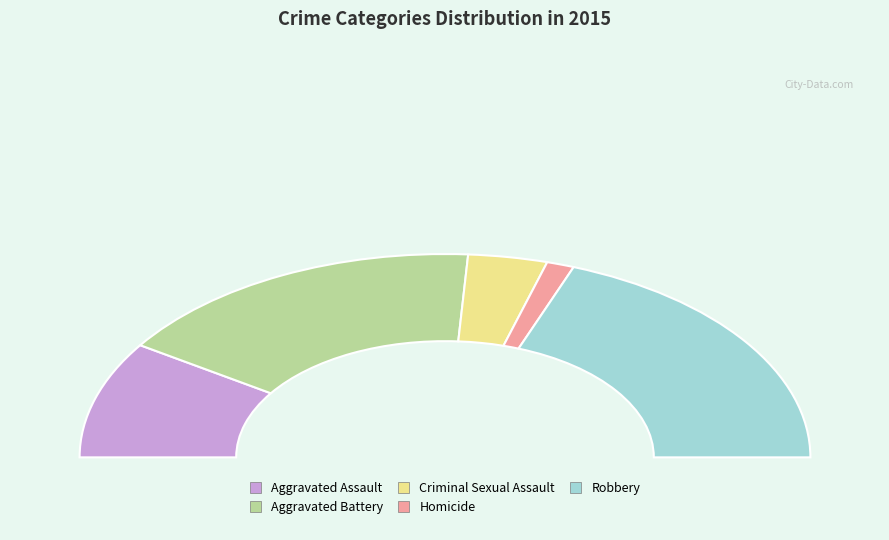

Which slice is the smallest?

Homicide